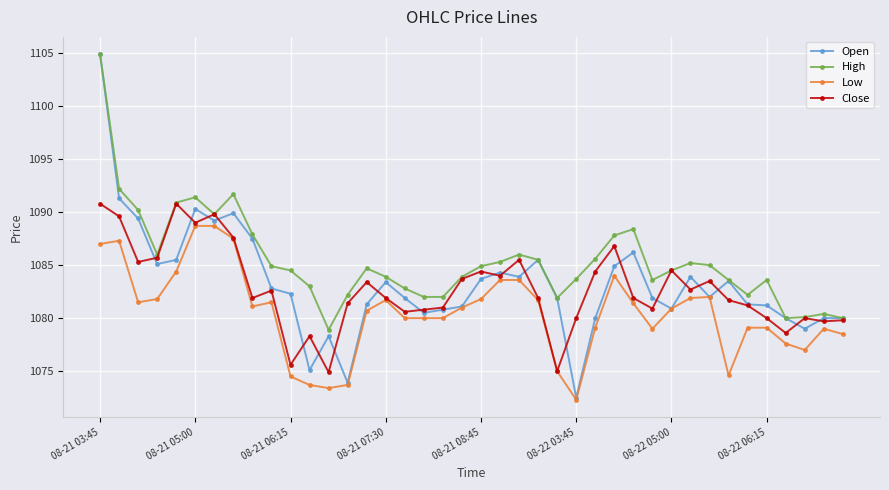

True or false: High and Low cross at least once.

False